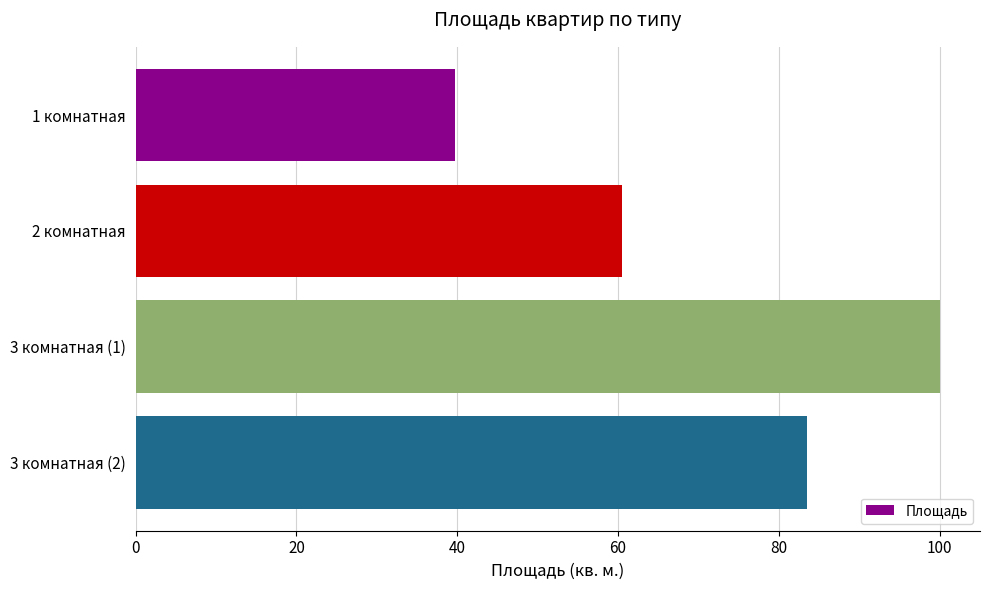

Count the number of values greater than 83.

2